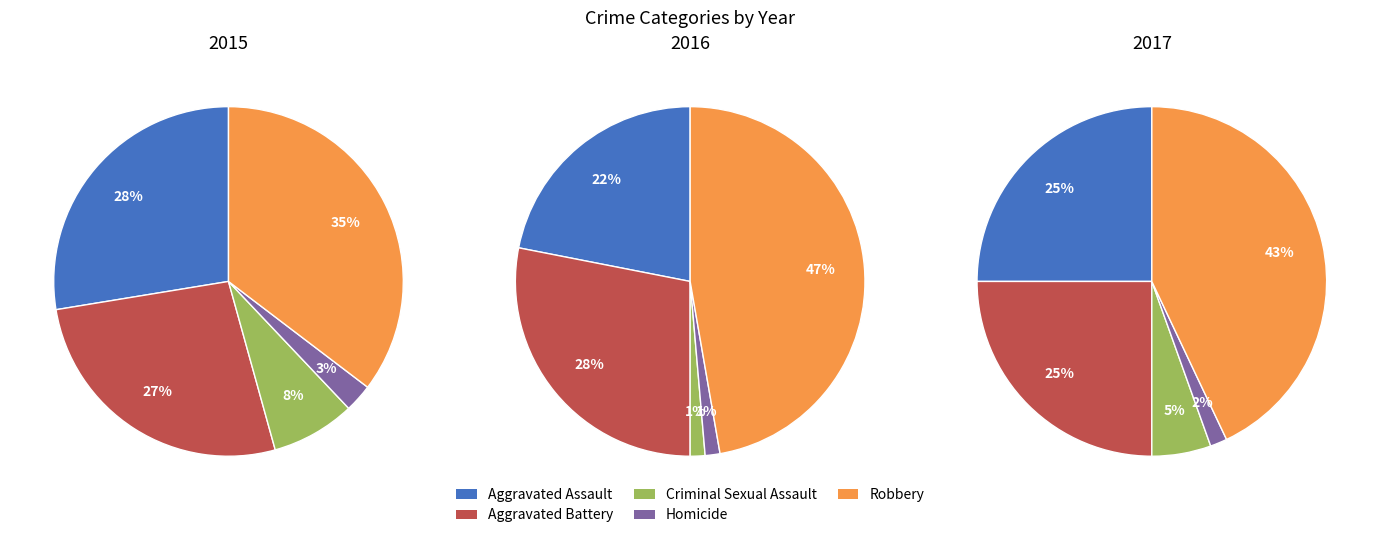

Rank the categories by 2016 value from lowest to highest.

Criminal Sexual Assault, Homicide, Aggravated Assault, Aggravated Battery, Robbery